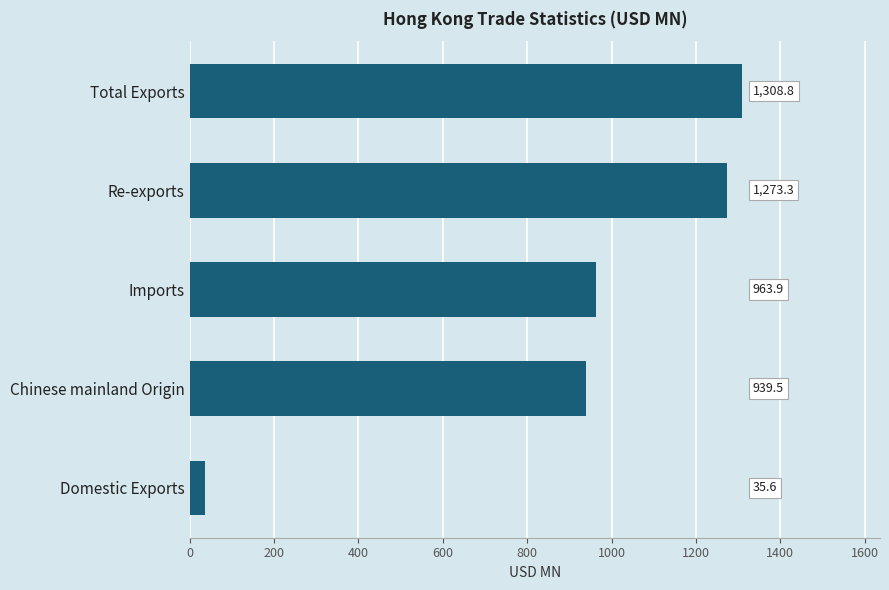

Where is the data nearest to the value 672?

Chinese mainland Origin